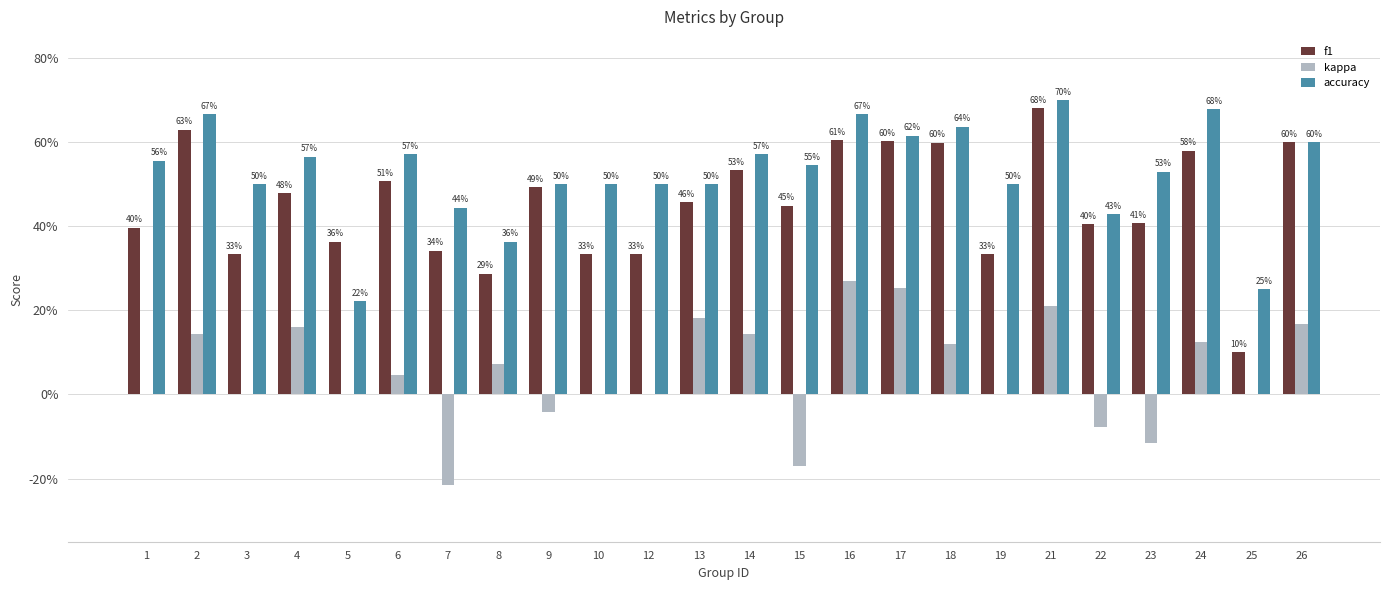

What is the minimum value for accuracy?

0.2